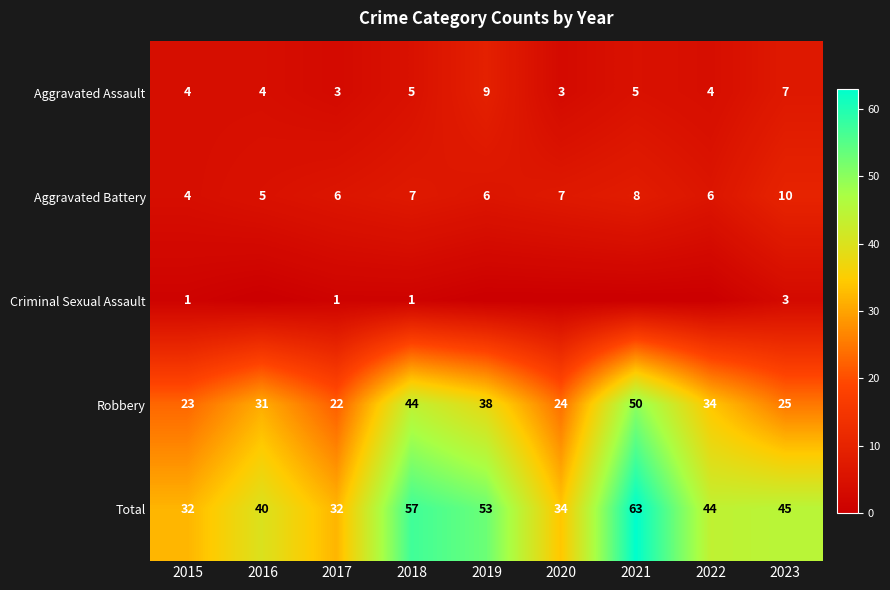

What is the sum of all Aggravated Battery values?

59